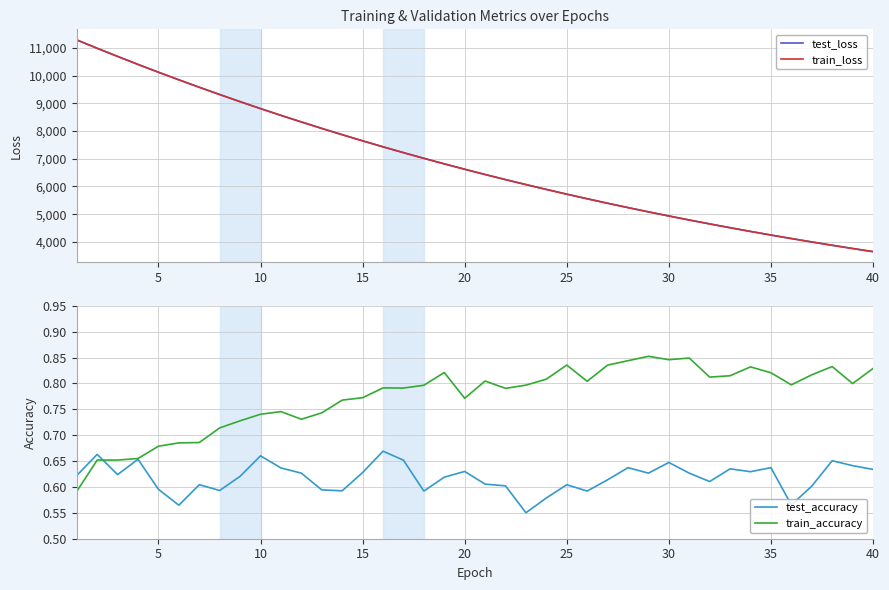

What is the maximum value for train_accuracy?

0.9